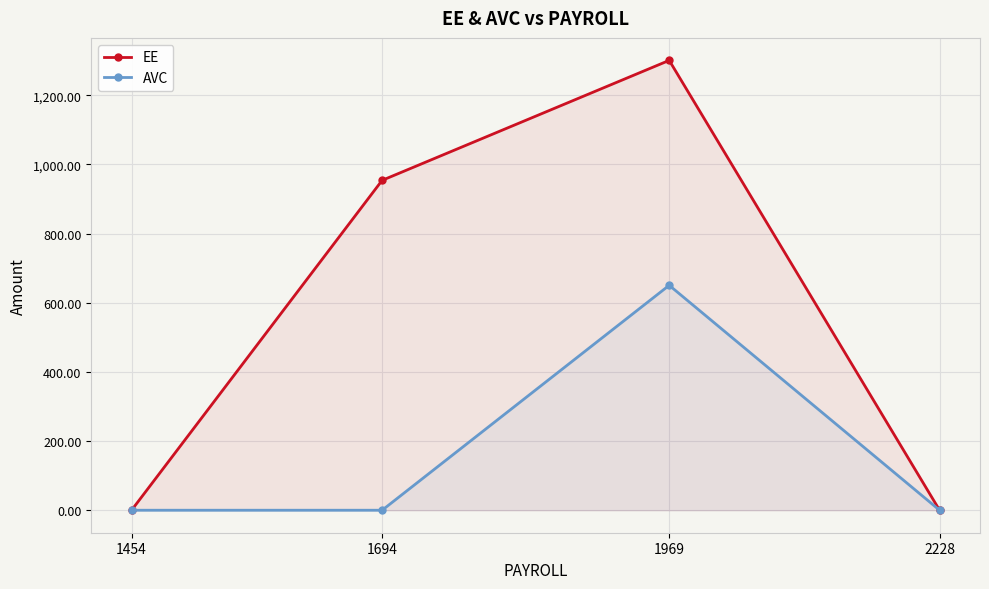

Rank the categories by AVC value from lowest to highest.

1454, 1694, 2228, 1969